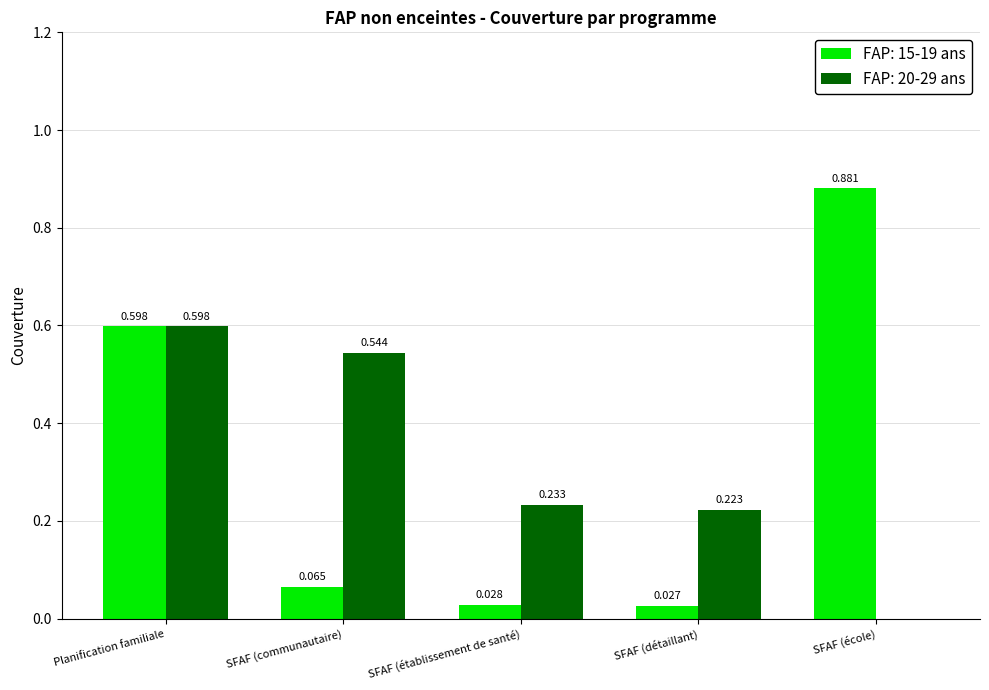

At which category does the chart reach its peak across all series?

SFAF (école)